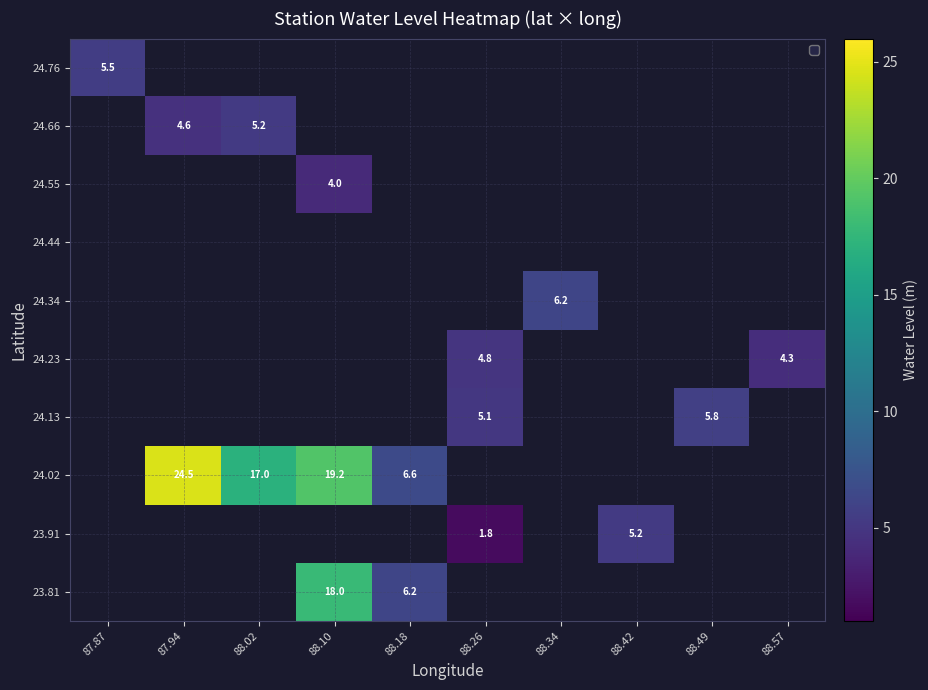

Where does the 24.23 series first go above 4?

88.26